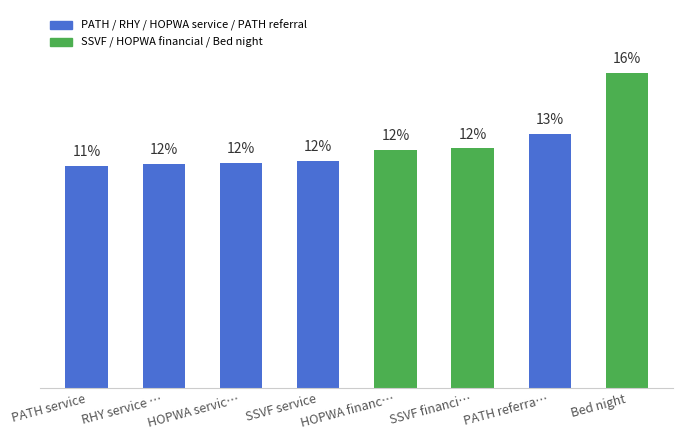

Are the bars horizontal?

No